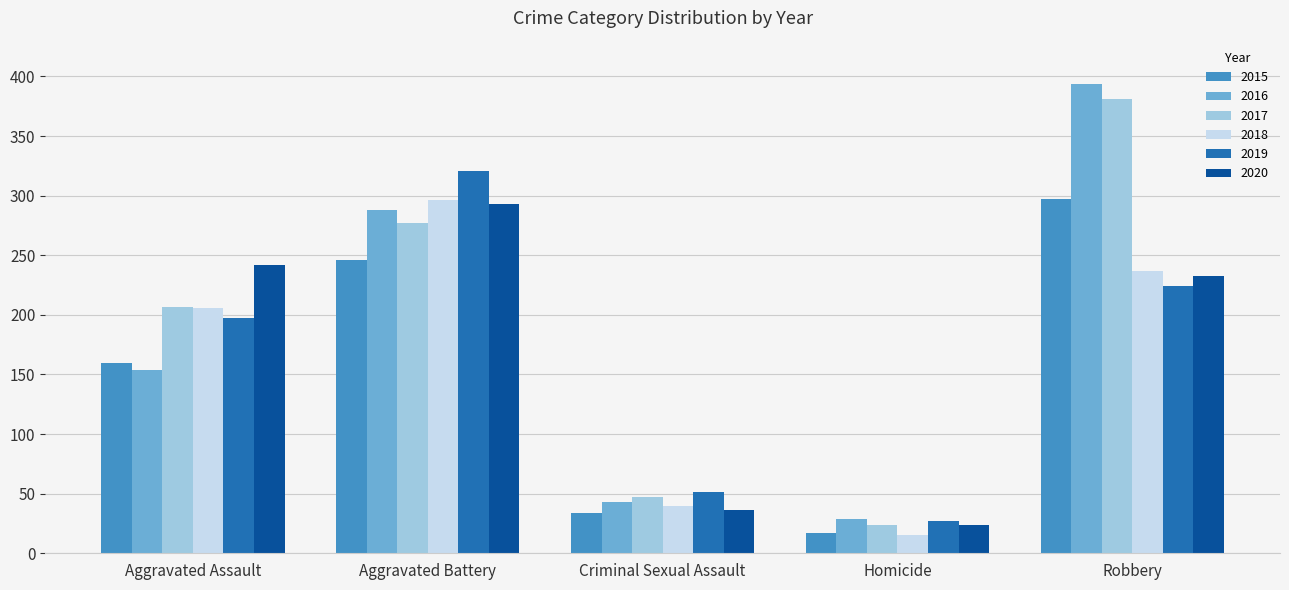

Is it true that 2018 equals 67 at Criminal Sexual Assault?

False